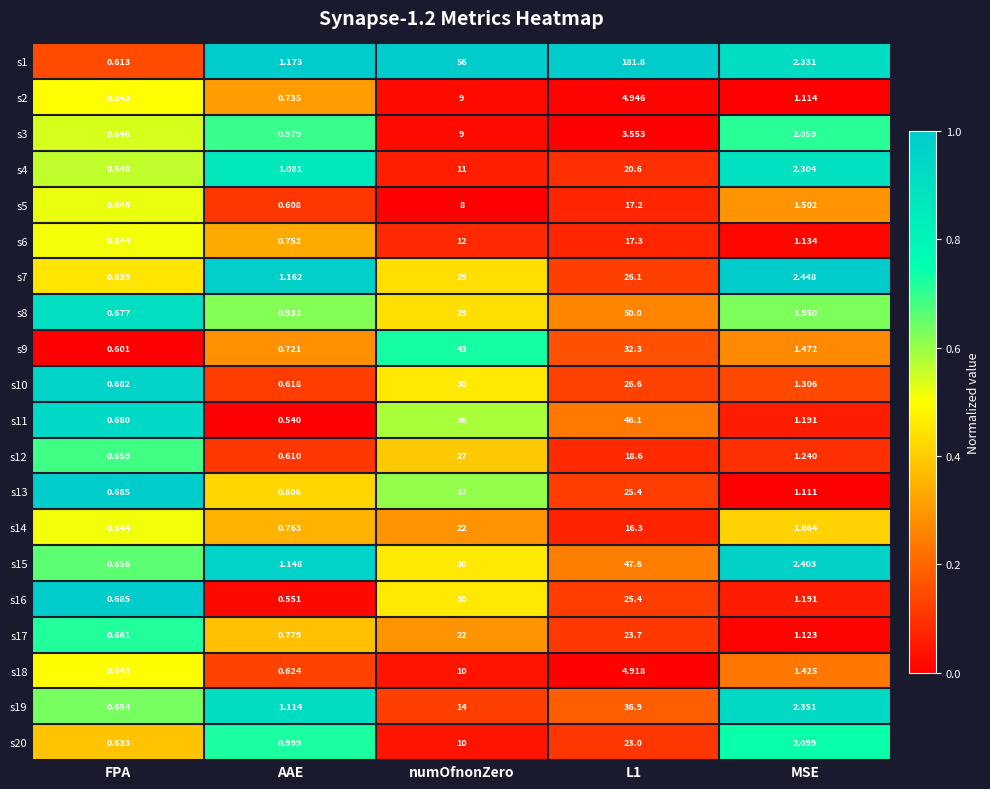

At which label does s6 first exceed 1?

numOfnonZero